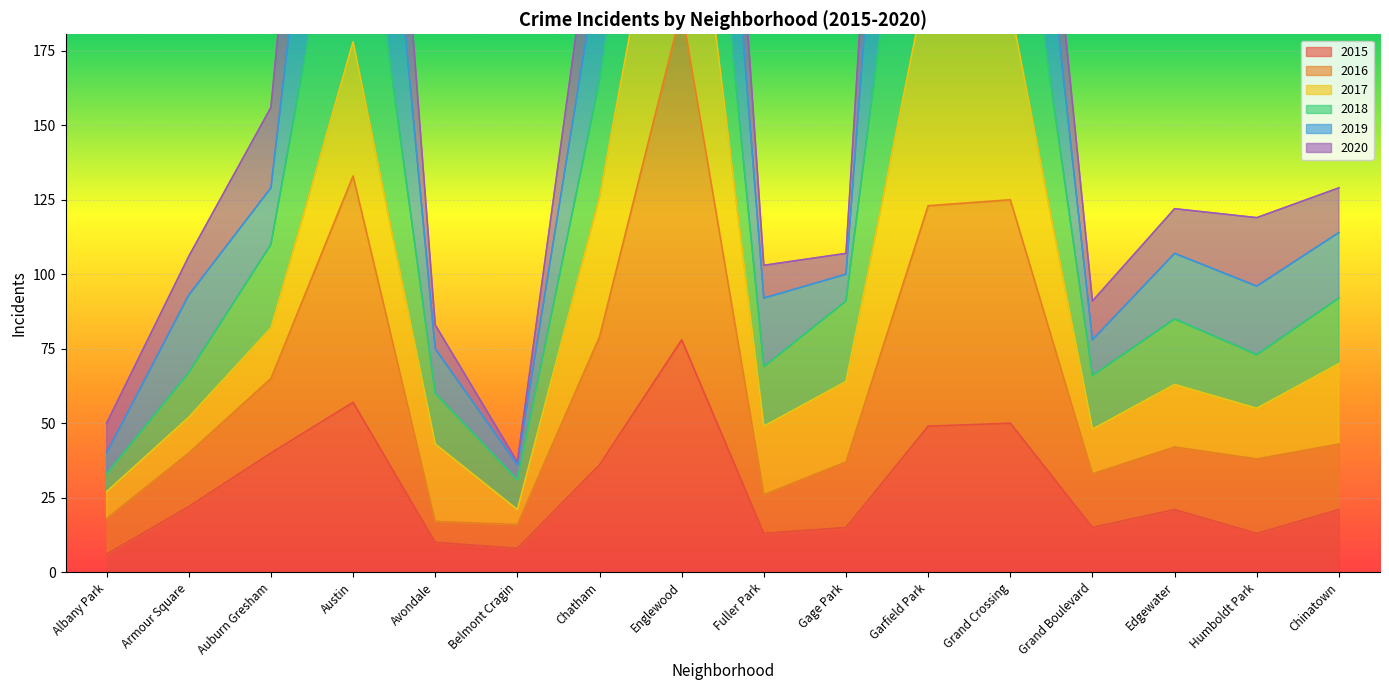

In 2015, how many points are lower than both neighbors (excluding endpoints)?

4